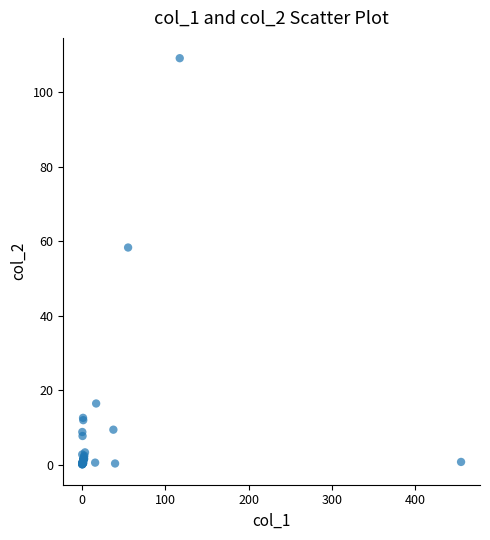

What Y value in the scatter plot is closest to 54?

58.3